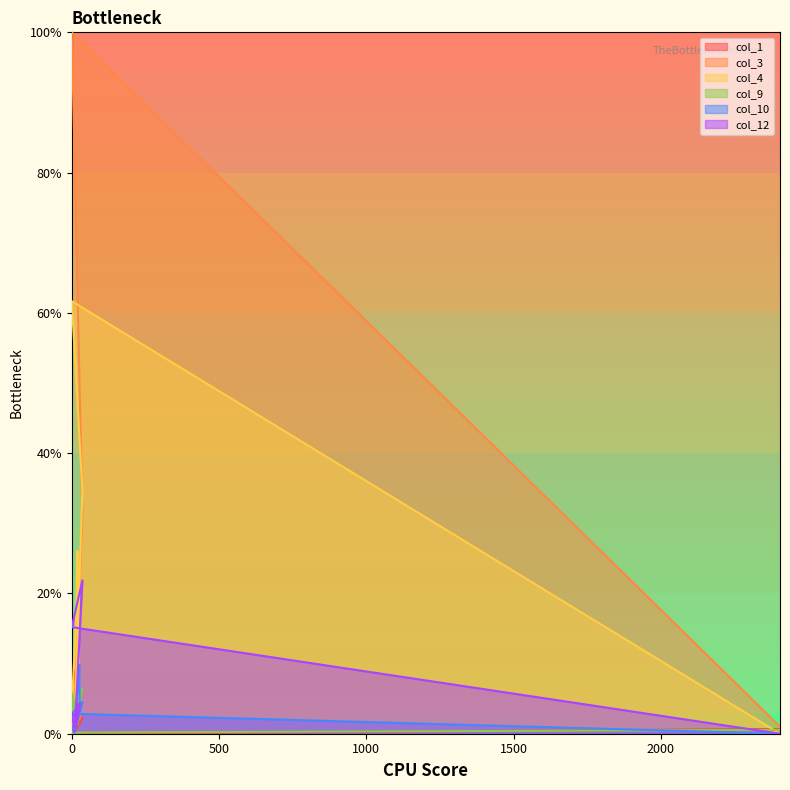

How many data points in col_1 are less than 2?

5